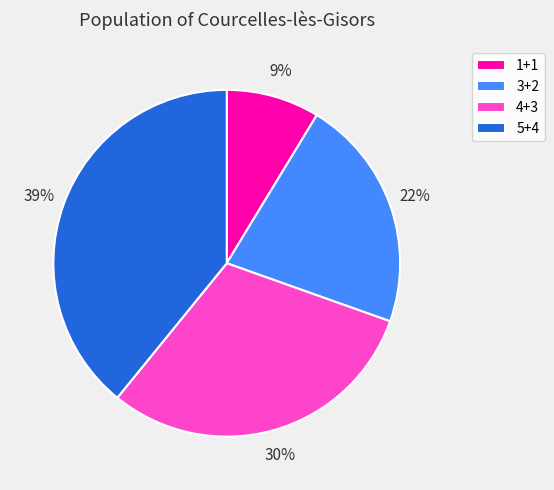

Between 4+3 and 5+4, which is larger?

5+4